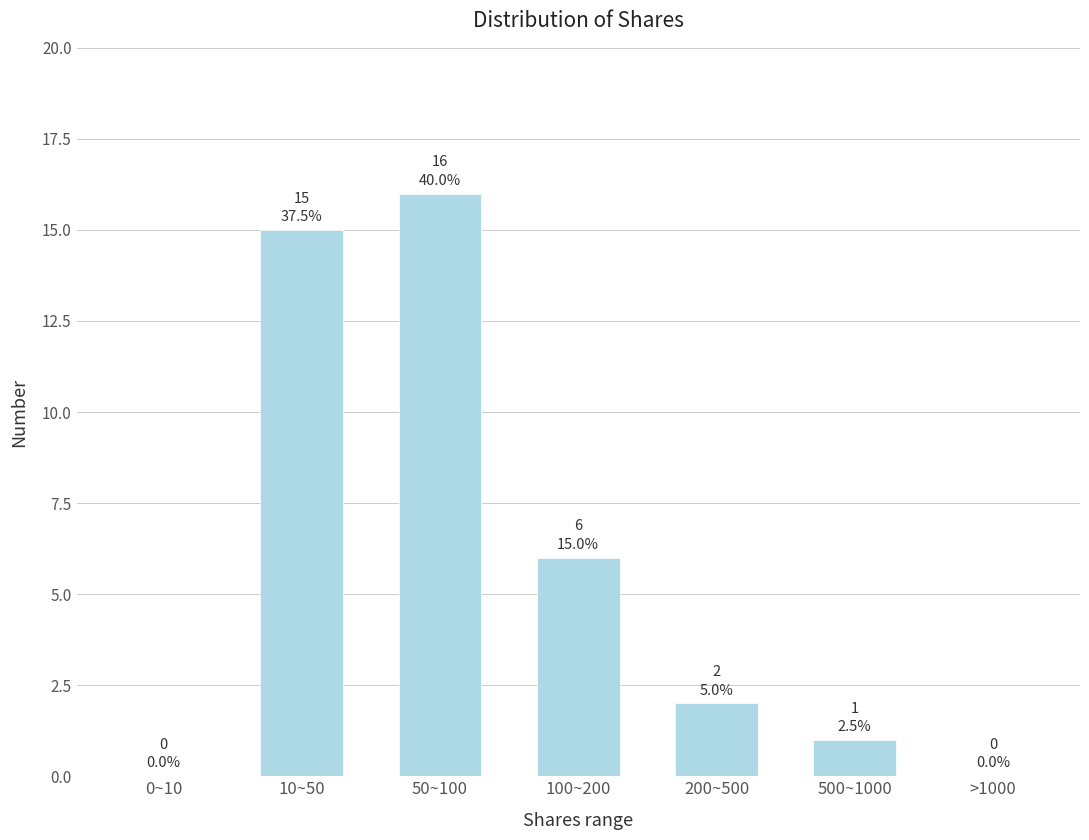

Reading left to right, extract all data points from this chart.

0~10=0	10~50=15	50~100=16	100~200=6	200~500=2	500~1000=1	>1000=0